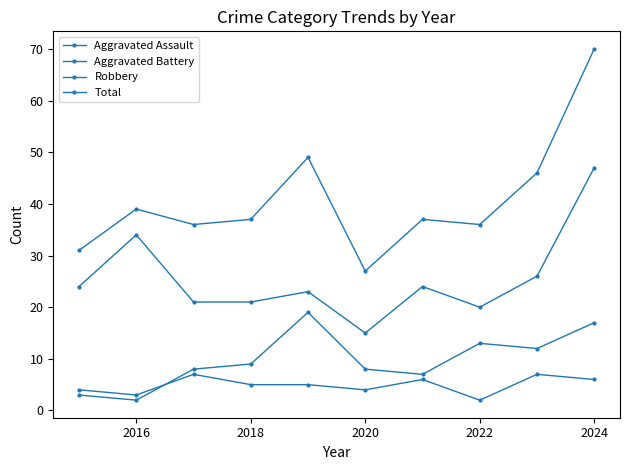

Reading left to right, transcribe all the data shown in this chart.

Aggravated Assault: 4	3	7	5	5	4	6	2	7	6
Aggravated Battery: 3	2	8	9	19	8	7	13	12	17
Robbery: 24	34	21	21	23	15	24	20	26	47
Total: 31	39	36	37	49	27	37	36	46	70